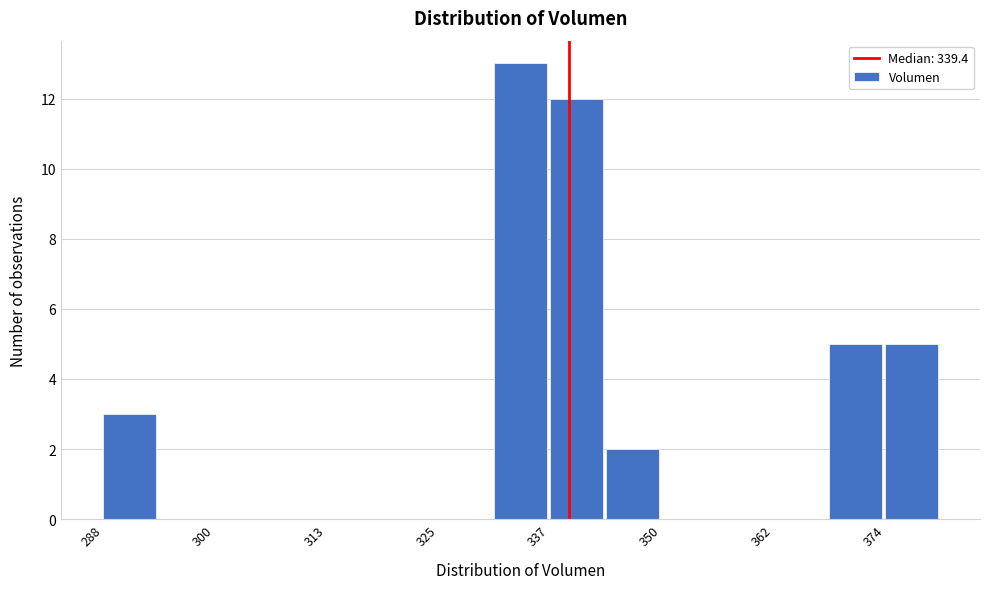

Read against the x-axis, roughly where is the centre of the tallest bar?

334